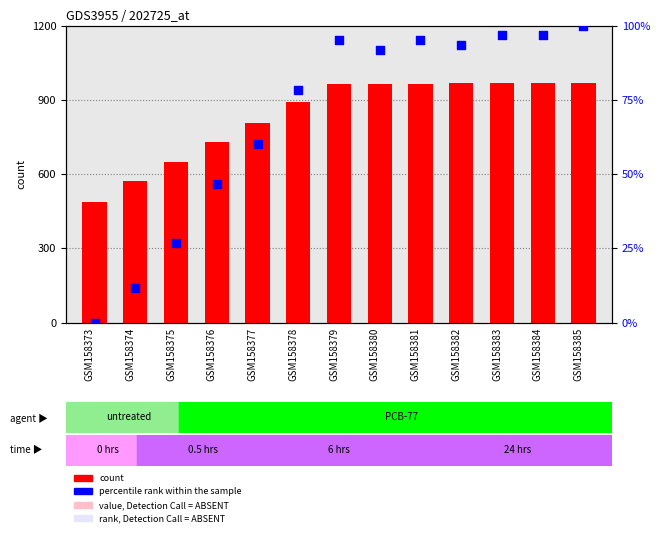

What are all the series names shown in the legend?

count, percentile rank within the sample